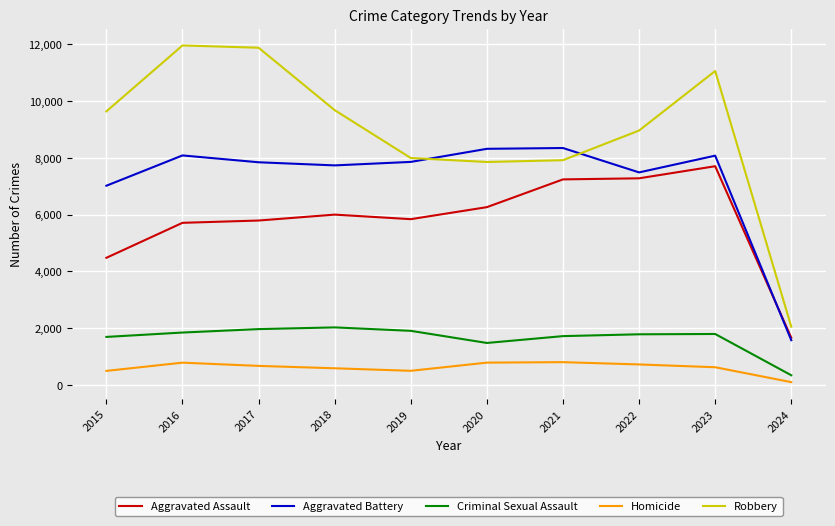

What is the difference between the Robbery values at 2024 and 2023?

9007